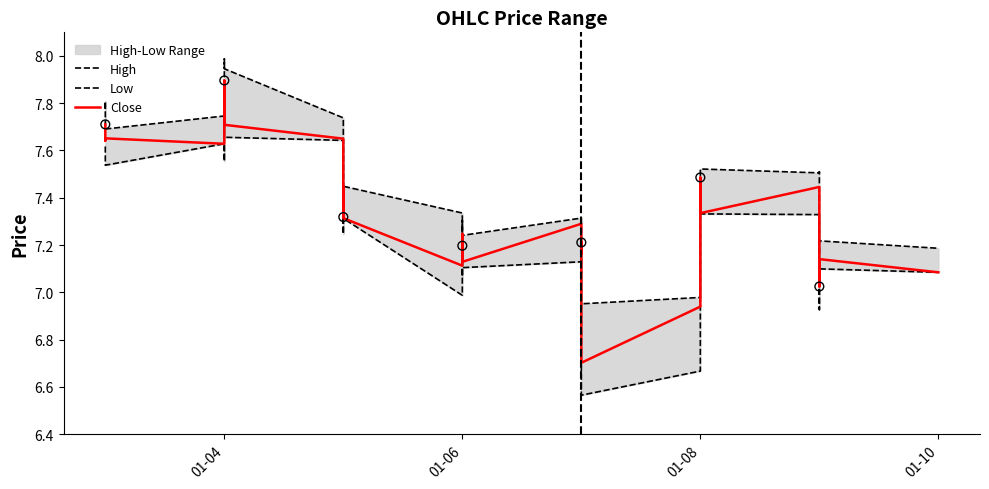

Is the value of Low at 31 greater than the value of Close at 11?

Yes